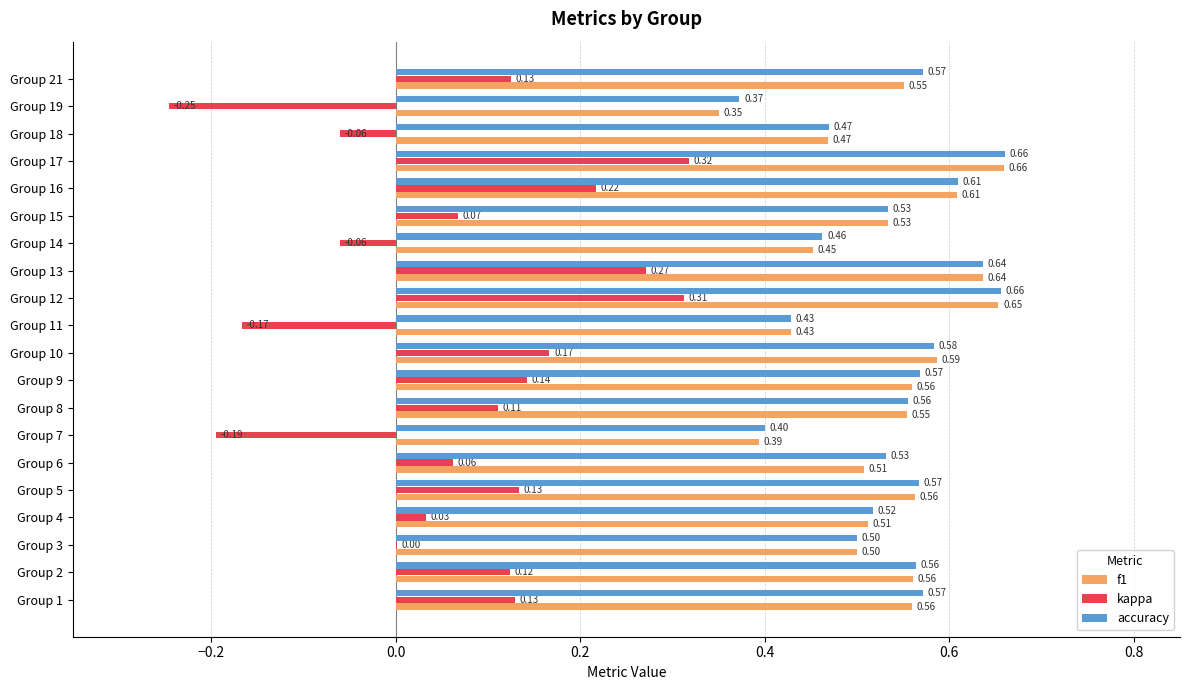

What is the sum of the f1 values at Group 4 and Group 1?

1.1